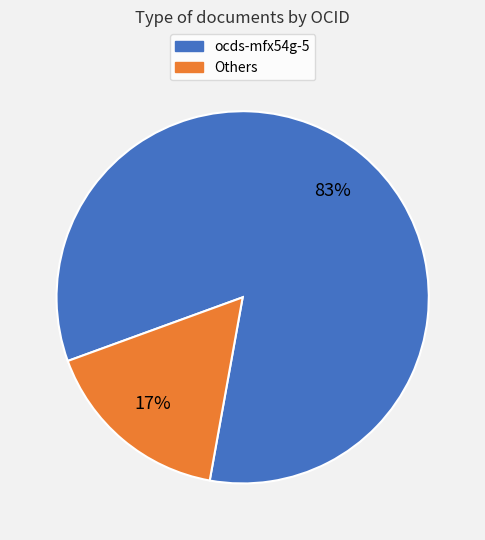

To the nearest percent, what is the average slice percentage?

50%